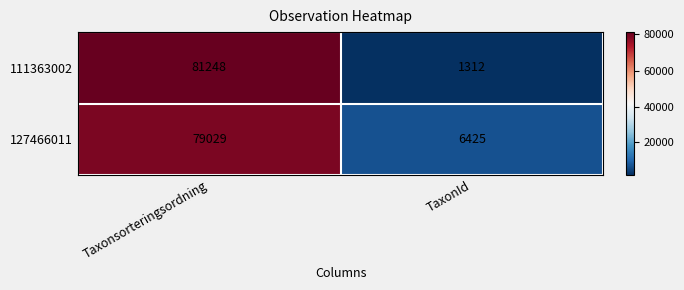

What is the difference between the highest and lowest values at TaxonId?

5113